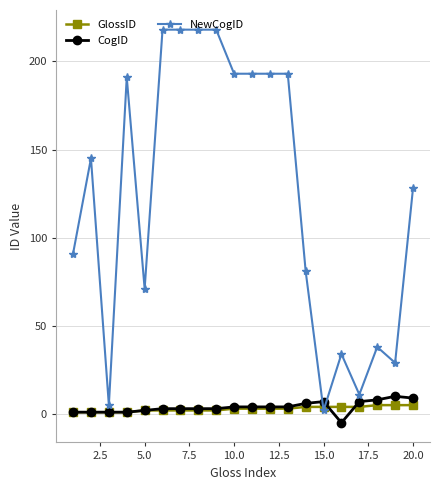

How many data points does each series have?

20